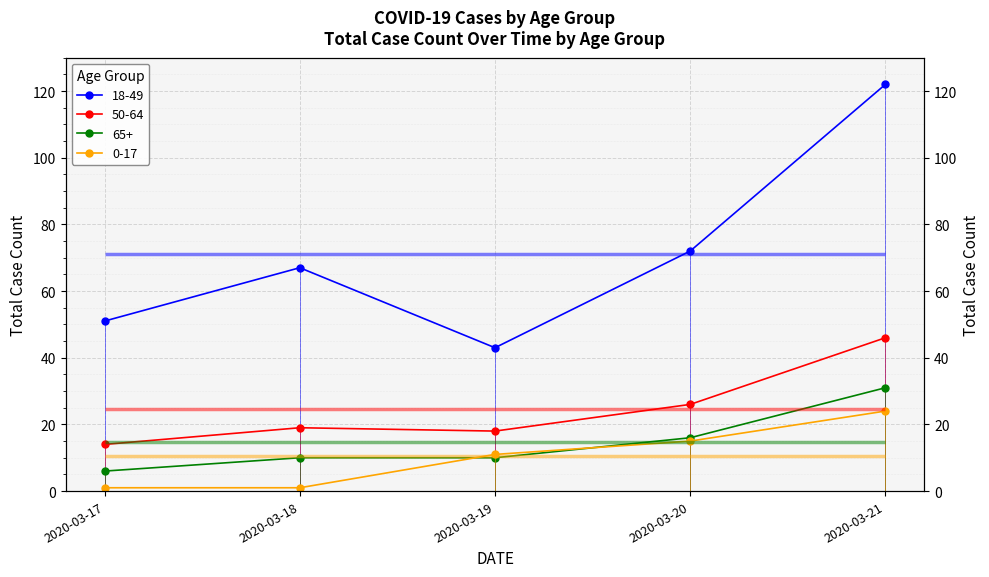

At which category does the chart reach its minimum across all series?

2020-03-17